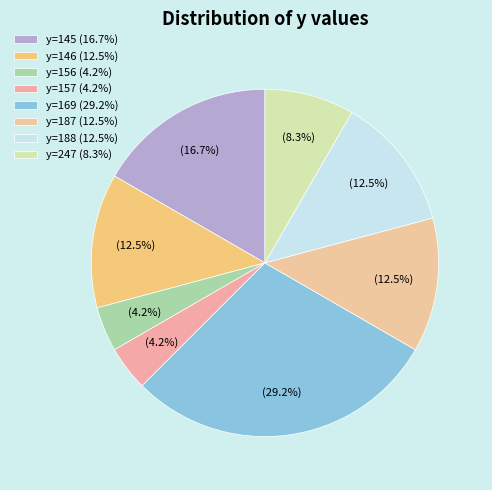

Which slice is the largest?

y=169 (29.2%)